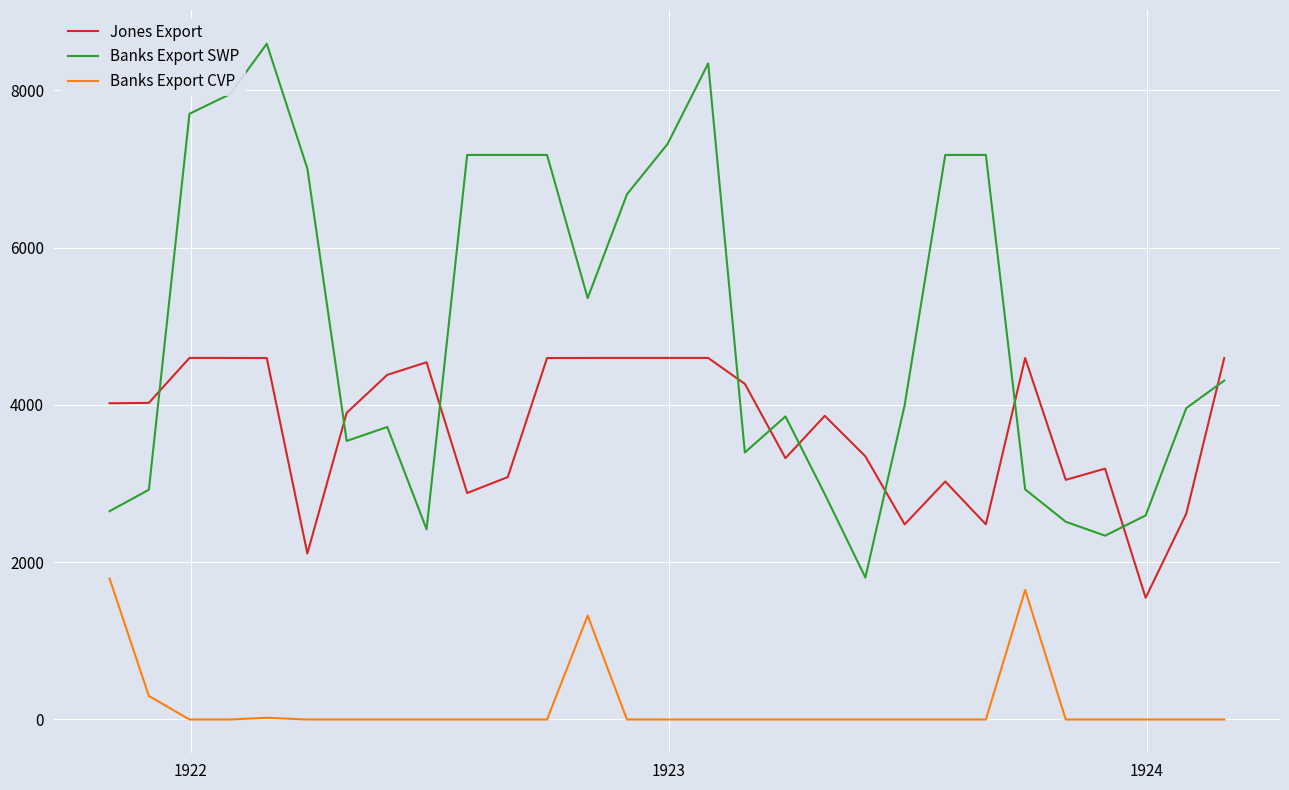

What is the difference between the maximum and minimum values in the Jones Export series?

3050.6